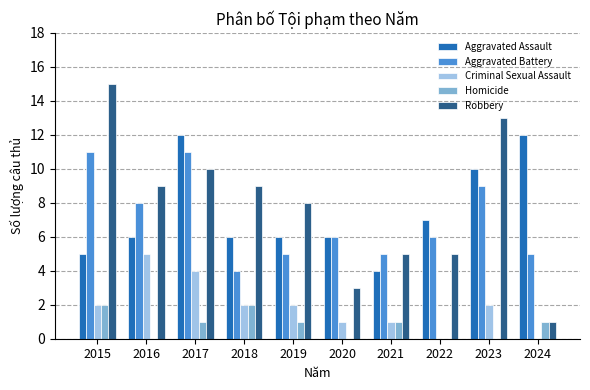

At which category does the chart reach its peak across all series?

2015